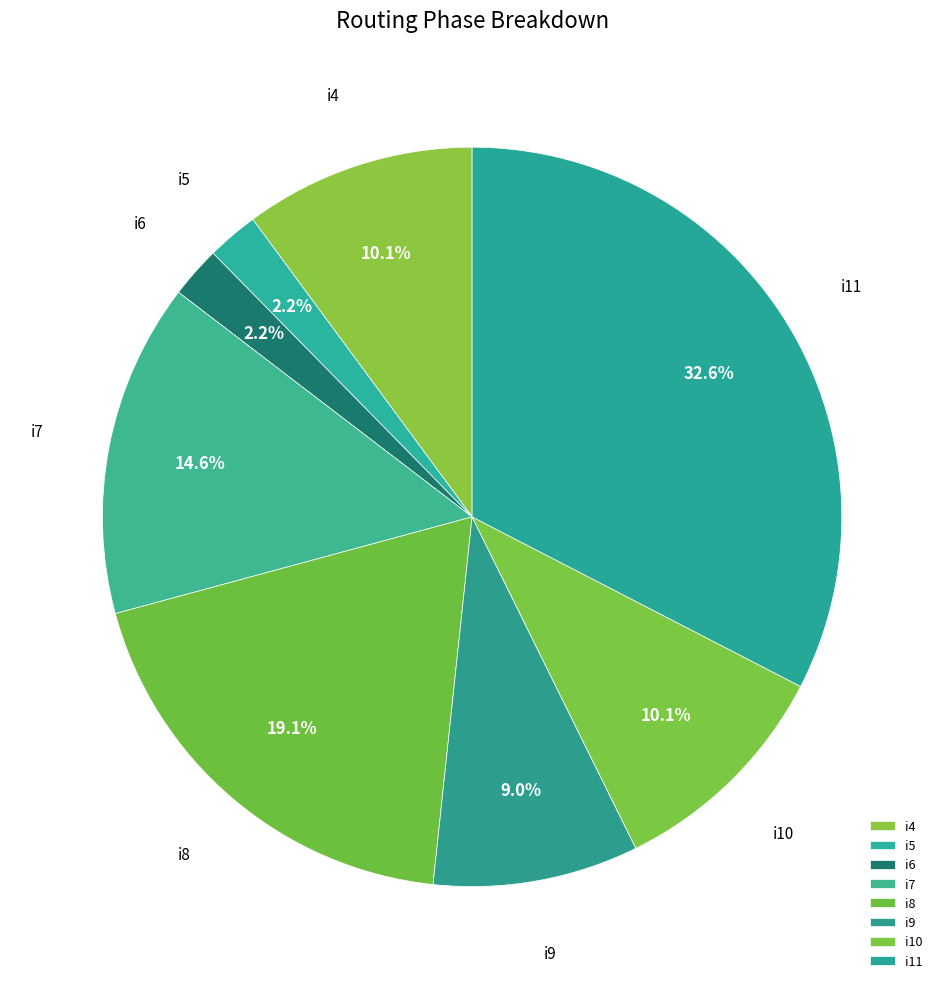

The i6 slice represents 2% of the pie. True or false?

True